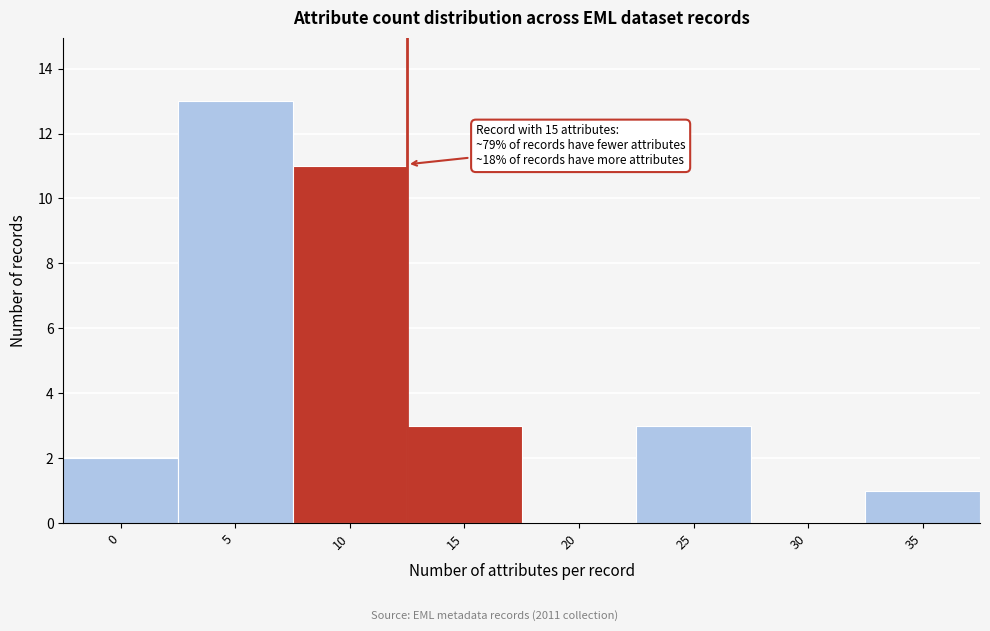

Reading right to left, extract all data points from this chart.

35=1	30=0	25=3	20=0	15=3	10=11	5=13	0=2